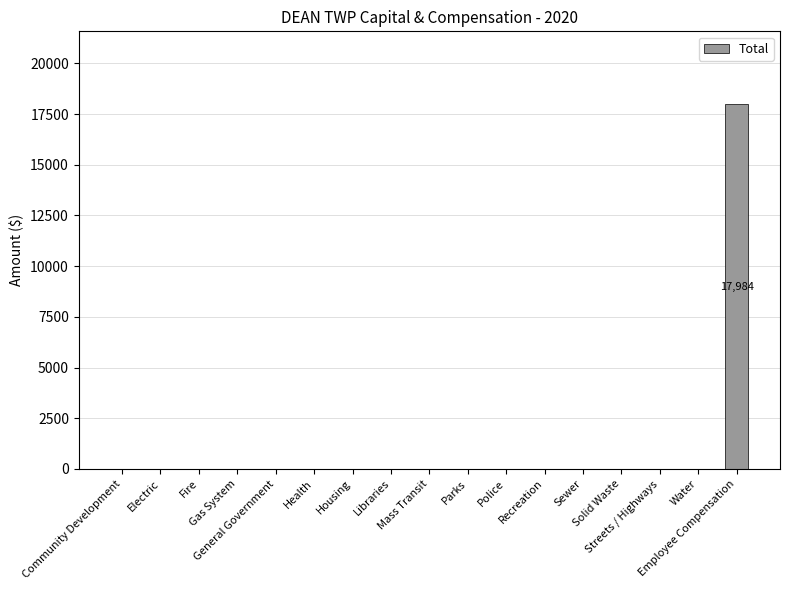

Are the bars grouped side by side (vs. stacked)?

No